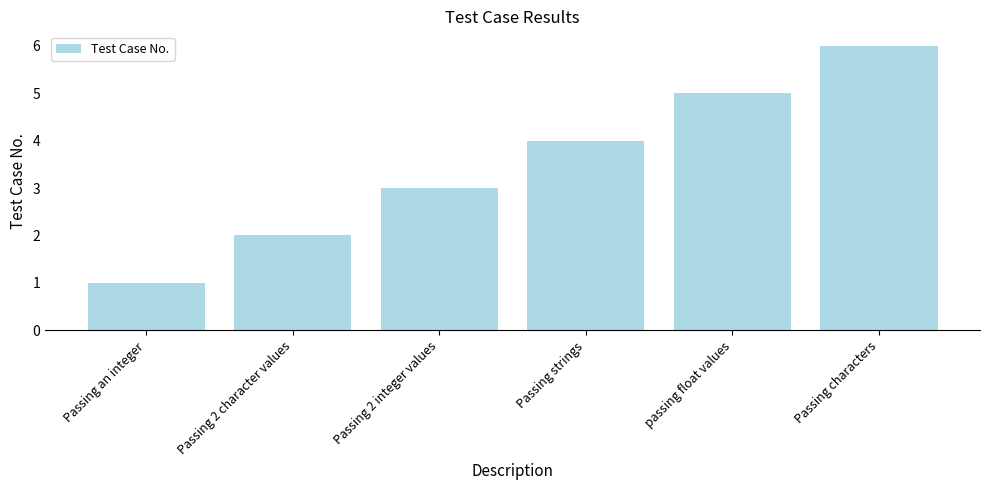

Read the value at Passing 2 integer values.

3